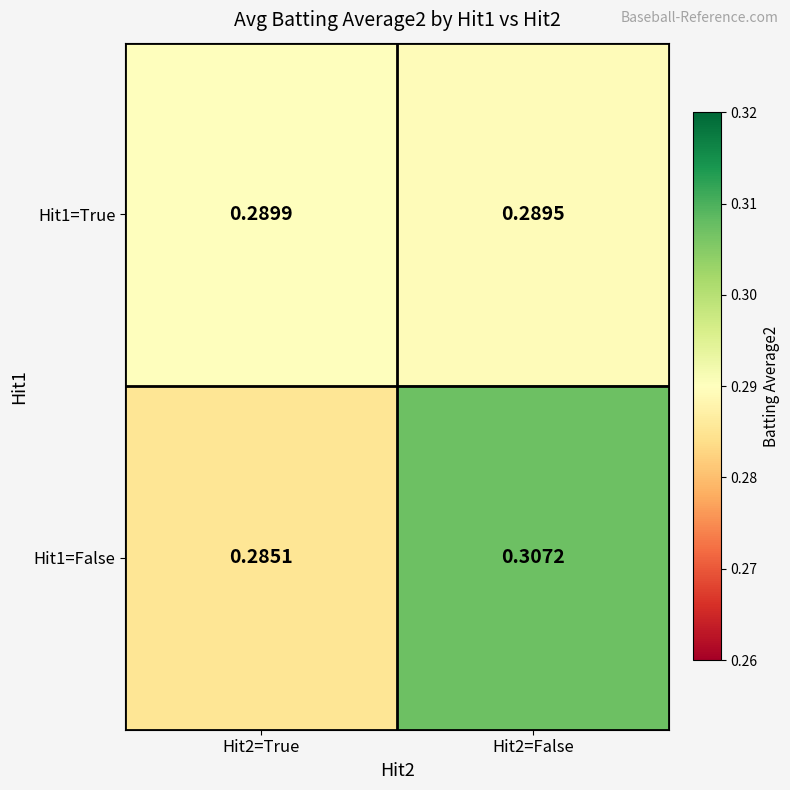

Rank the series by their average value, from highest to lowest.

Hit1=False, Hit1=True